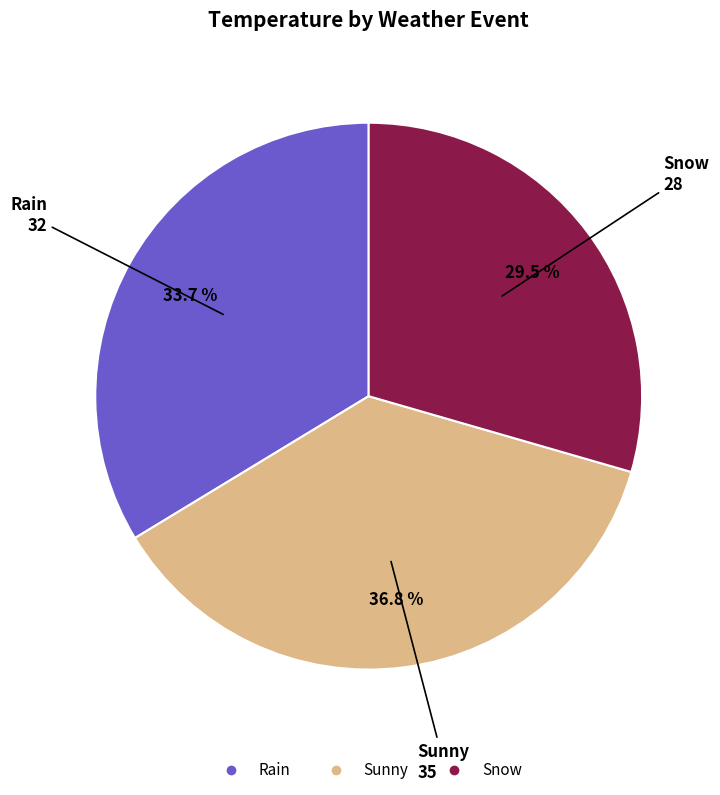

Rank the categories by value from highest to lowest.

Sunny, Rain, Snow